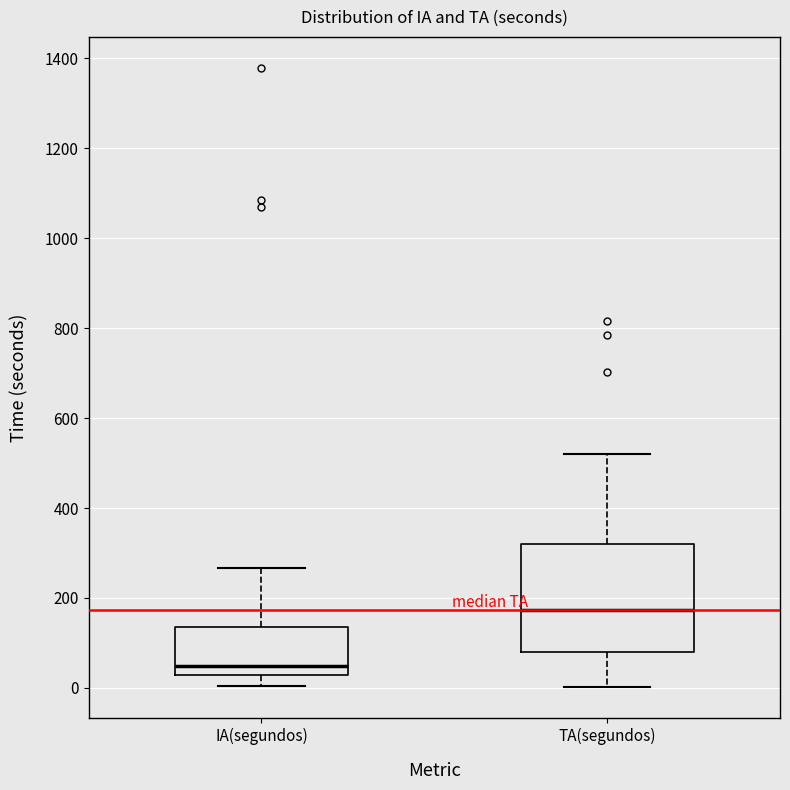

Which box has the highest median line?

TA(segundos)